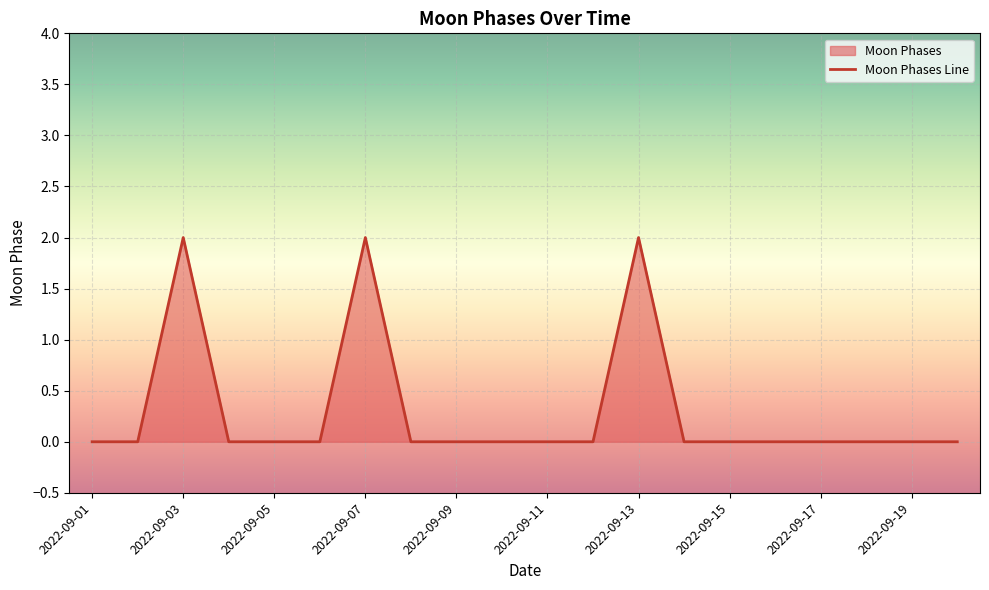

Does the chart display data point markers on the line(s)?

No